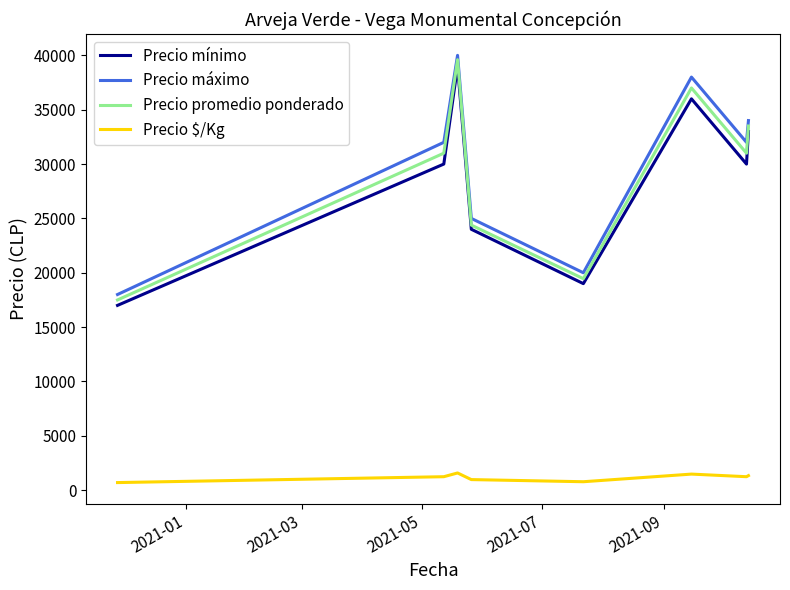

True or false: Precio promedio ponderado and Precio $/Kg cross at least once.

False